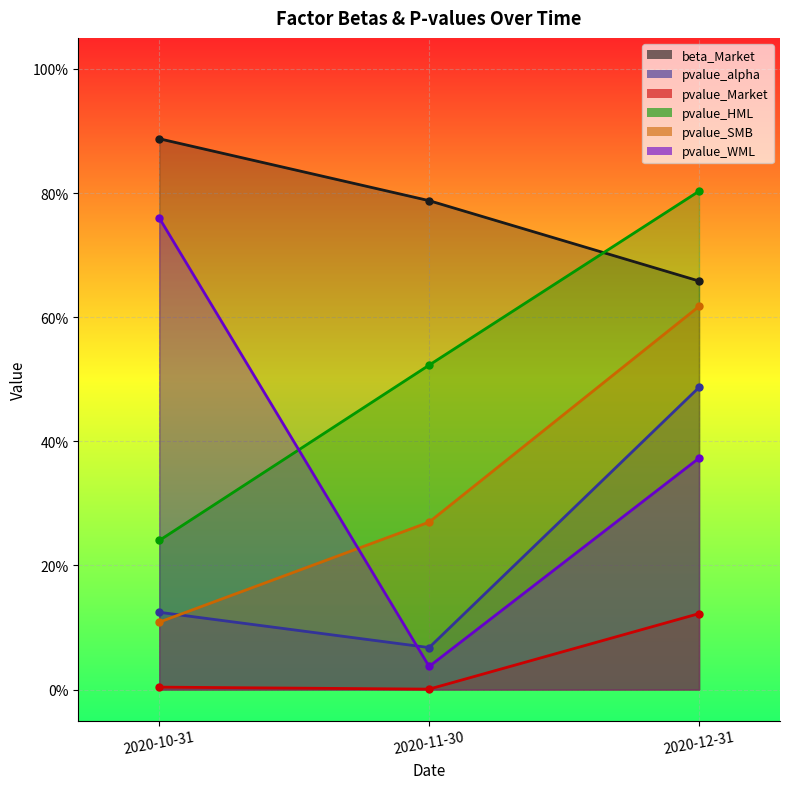

What is the sum of all pvalue_WML values?

1.2